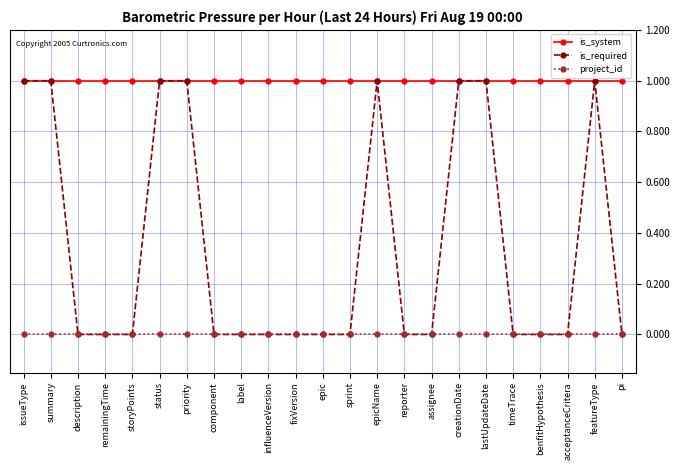

What is the maximum value for is_required?

1